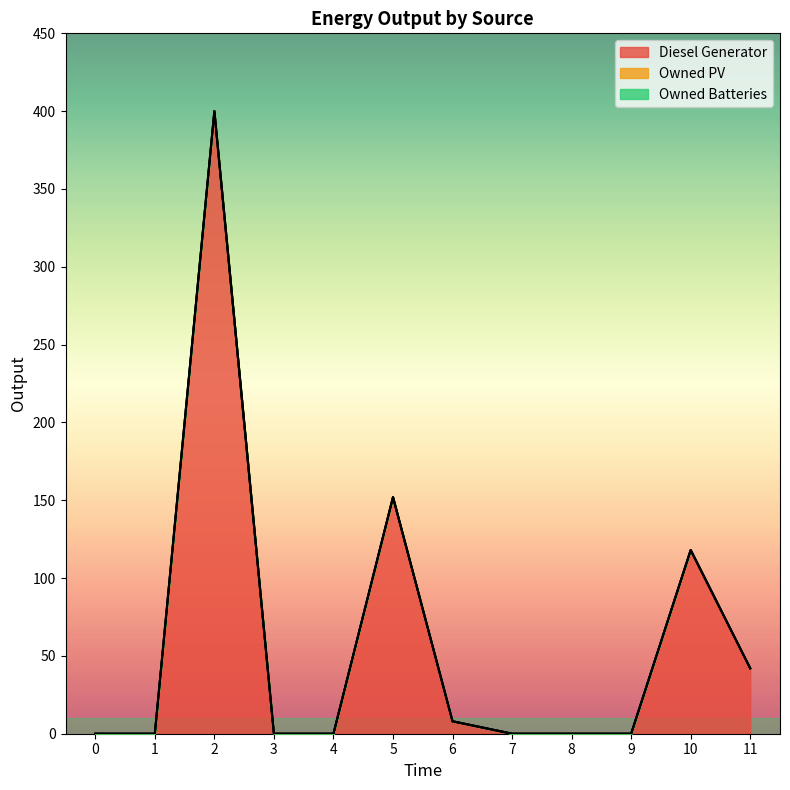

What is the value of the Diesel Generator point at the 11th from the left?

118